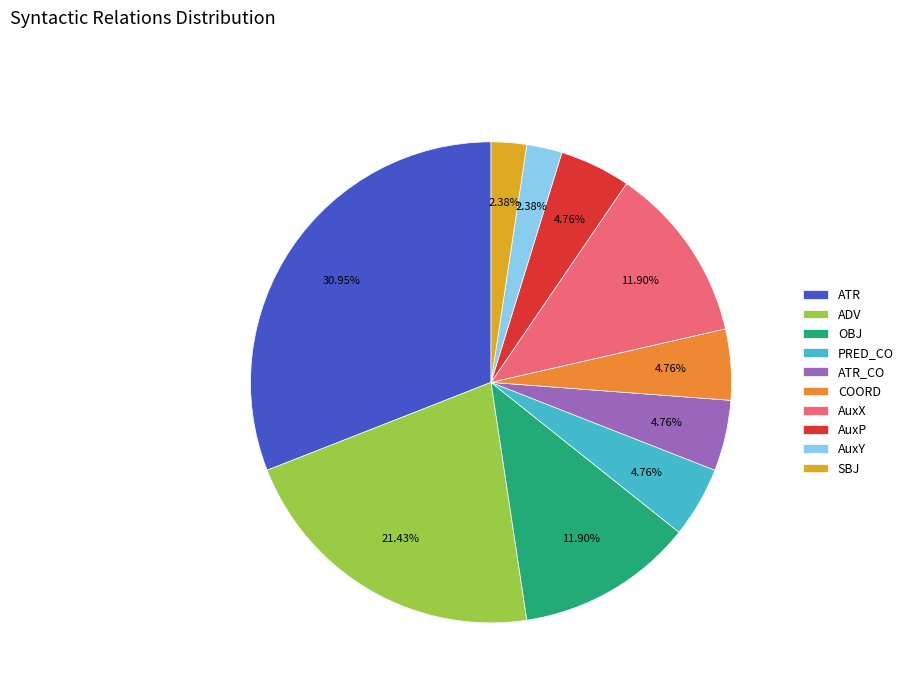

Does AuxX represent more than half of the total?

No